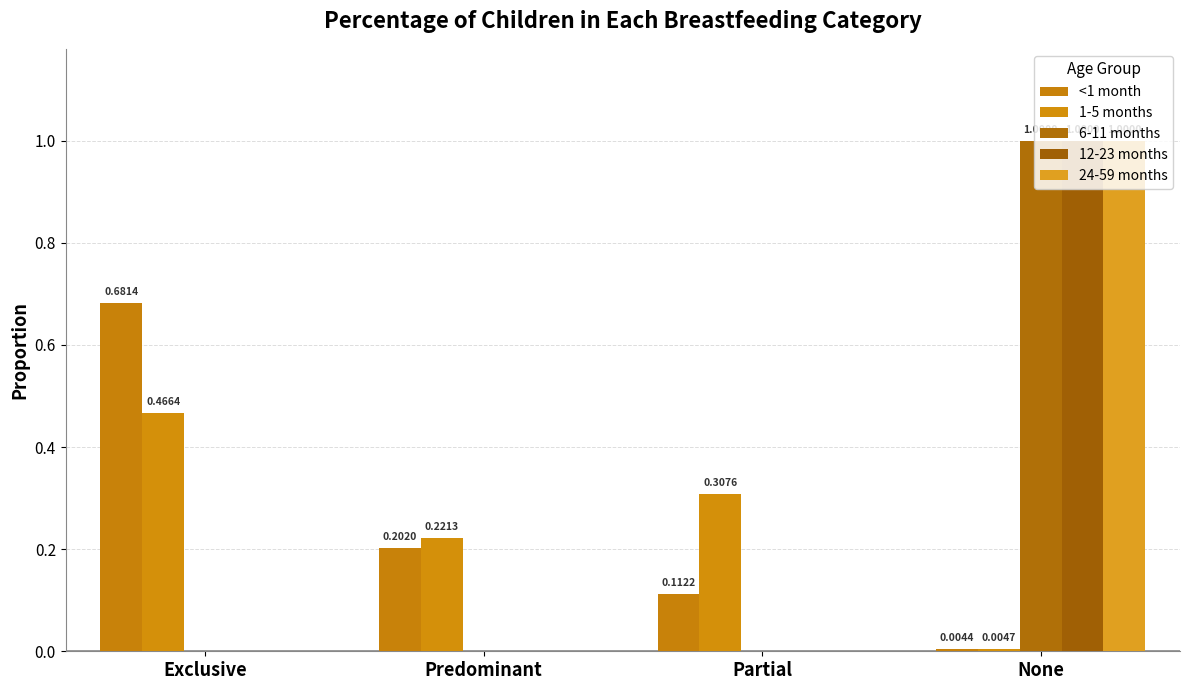

What are all the series names shown in the legend?

<1 month, 1-5 months, 6-11 months, 12-23 months, 24-59 months